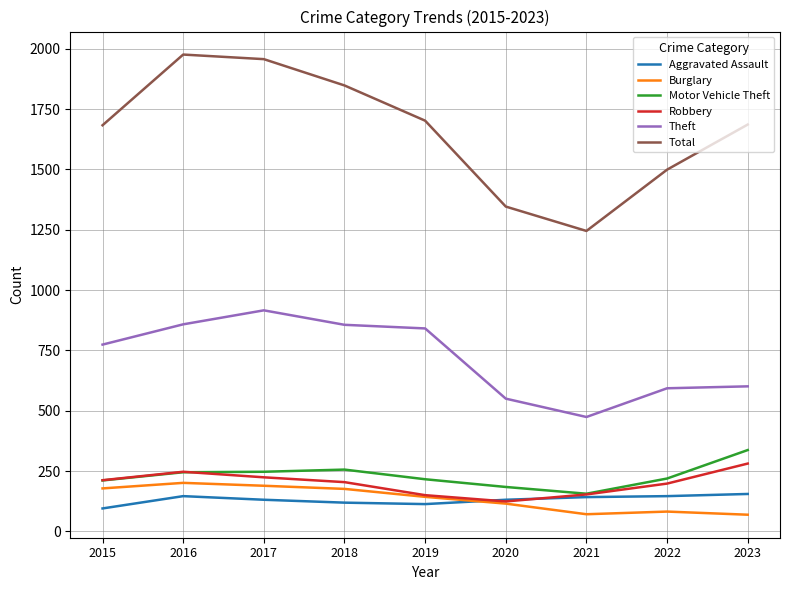

True or false: Total and Aggravated Assault intersect in this chart.

False